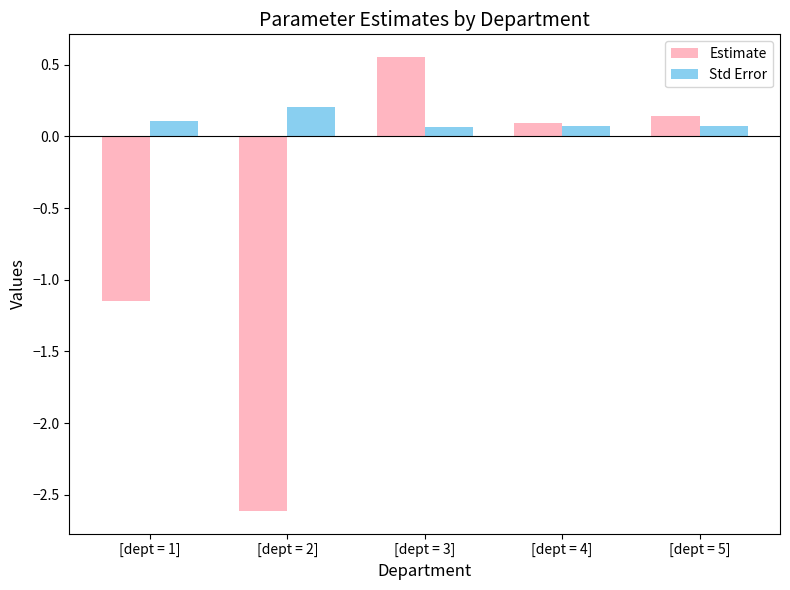

What is the sum of the Std Error values at [dept = 3] and [dept = 2]?

0.3